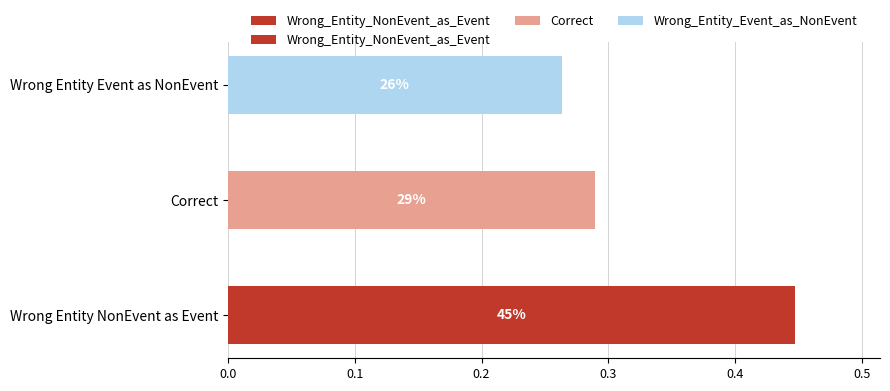

True or false: the data shows 0.1 at 0.1.

False